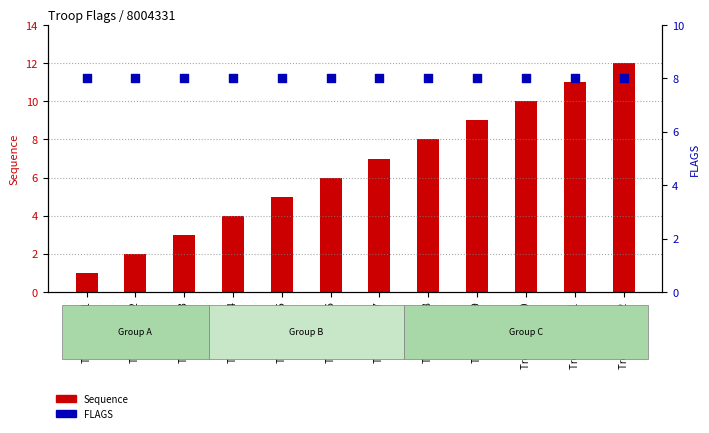

At how many categories does at least one series exceed 10?

2